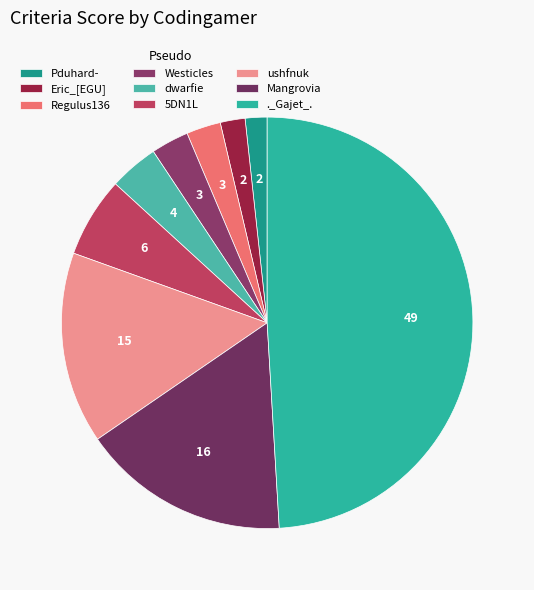

What is the total percentage of ushfnuk and Eric_[EGU]?

17.0%